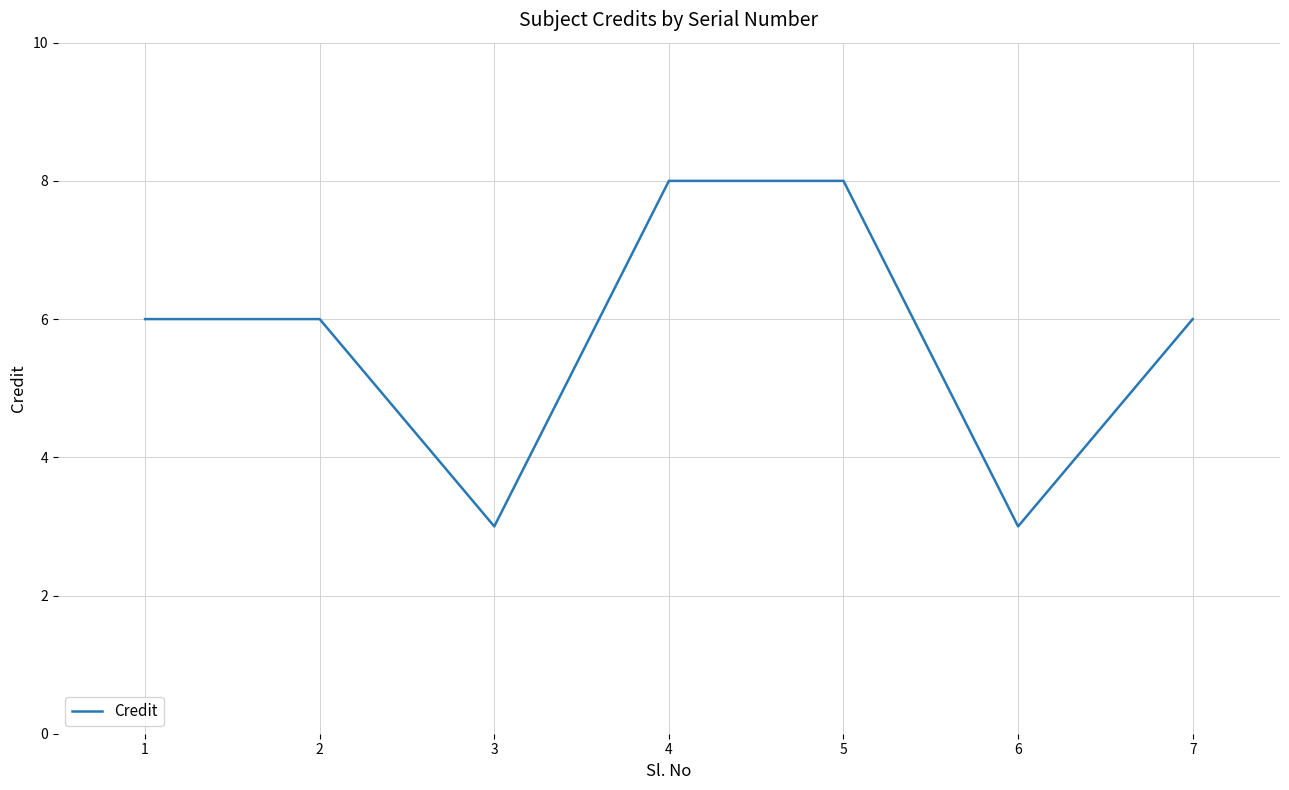

What is the difference between the maximum and second lowest values?

5